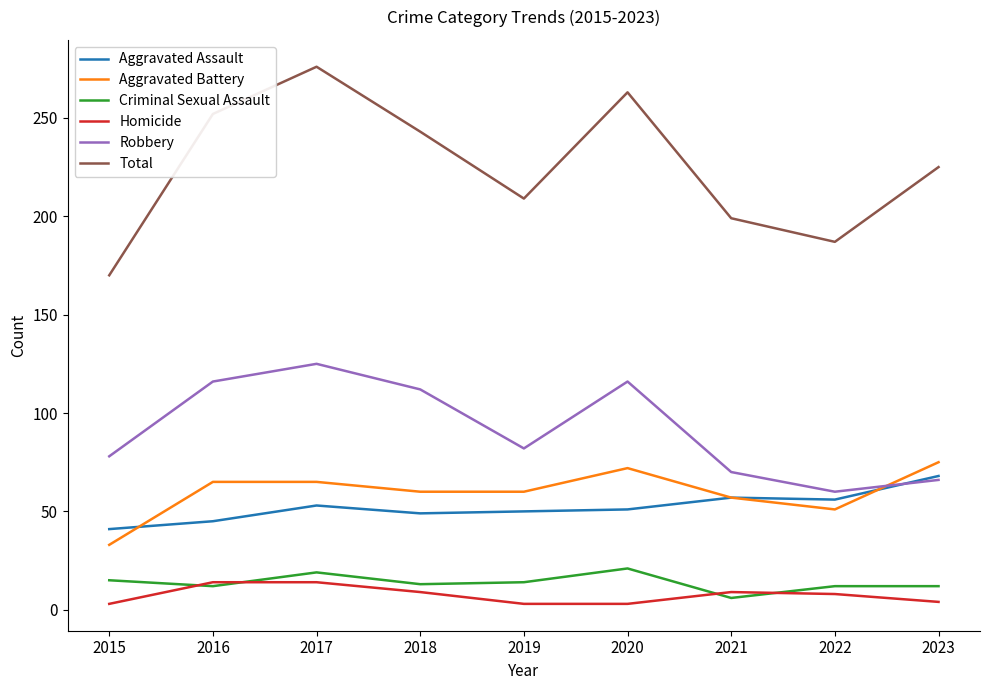

Does the chart display data point markers on the line(s)?

No